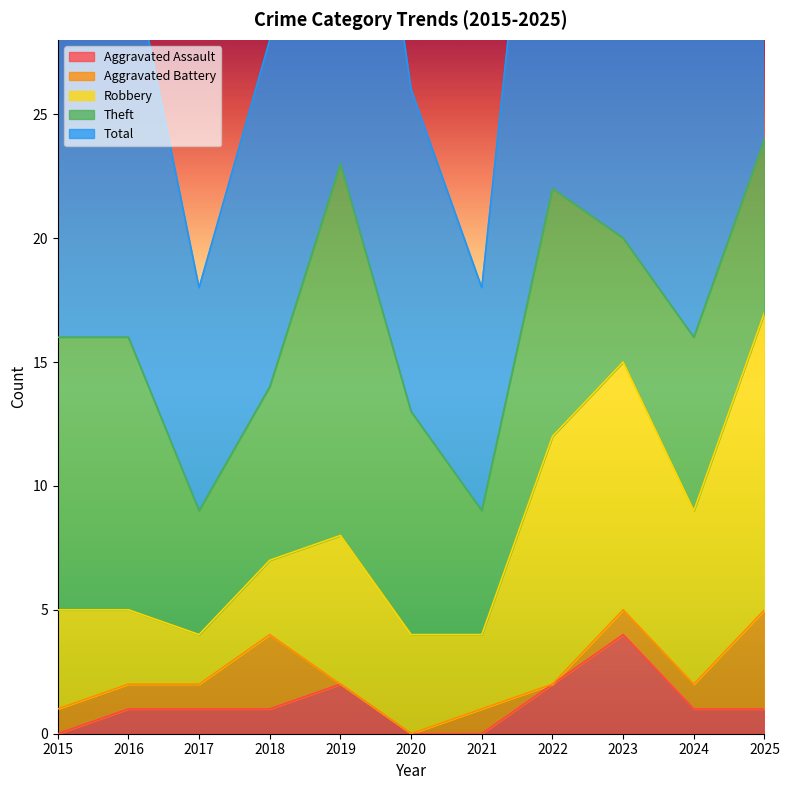

What is the approximate value of Aggravated Battery at 2021?

1